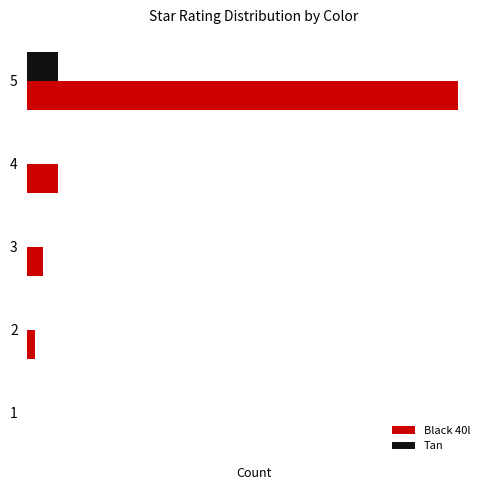

Which series has the largest range (max minus min)?

Black 40l